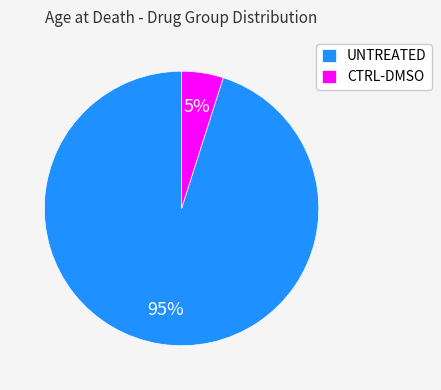

How many segments does this pie chart have?

2